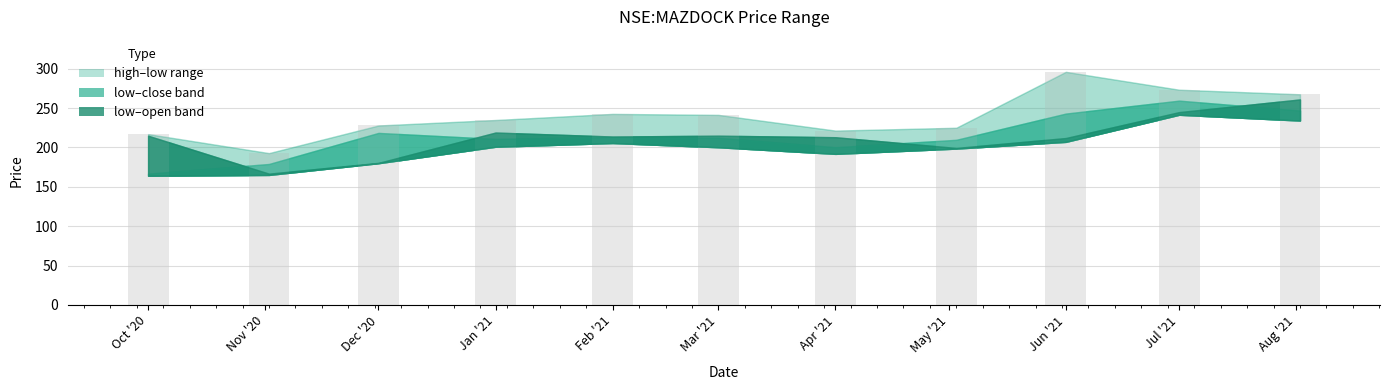

Where is low nearest to the value 202?

2021-01-01